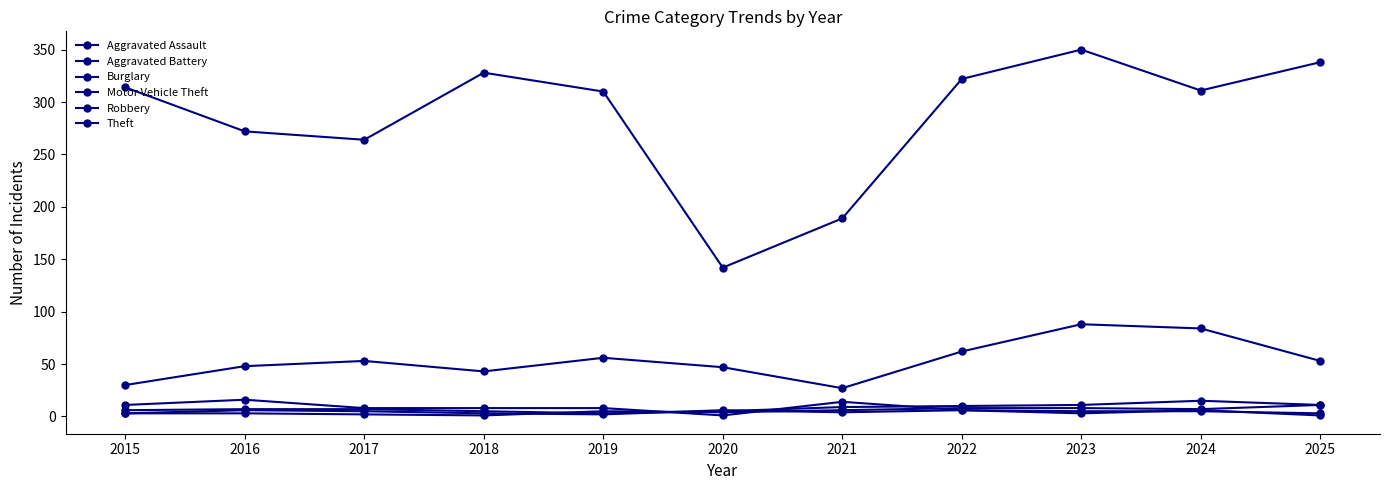

What is the sum of all Aggravated Battery values?

58